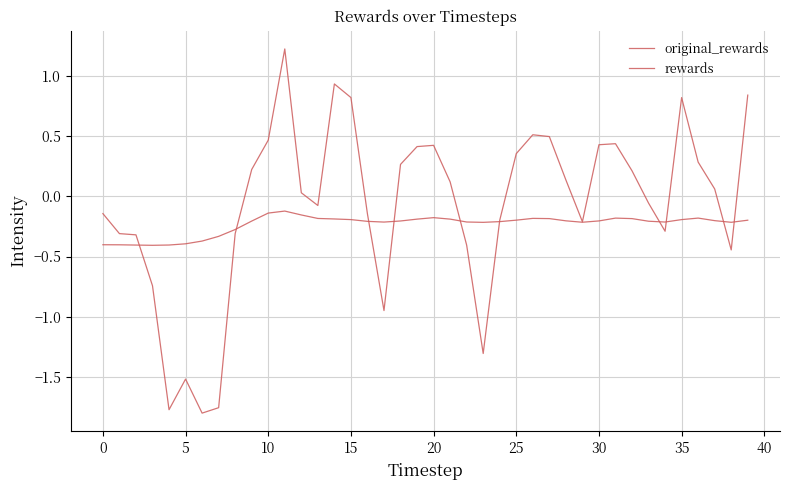

Does the chart display data point markers on the line(s)?

No